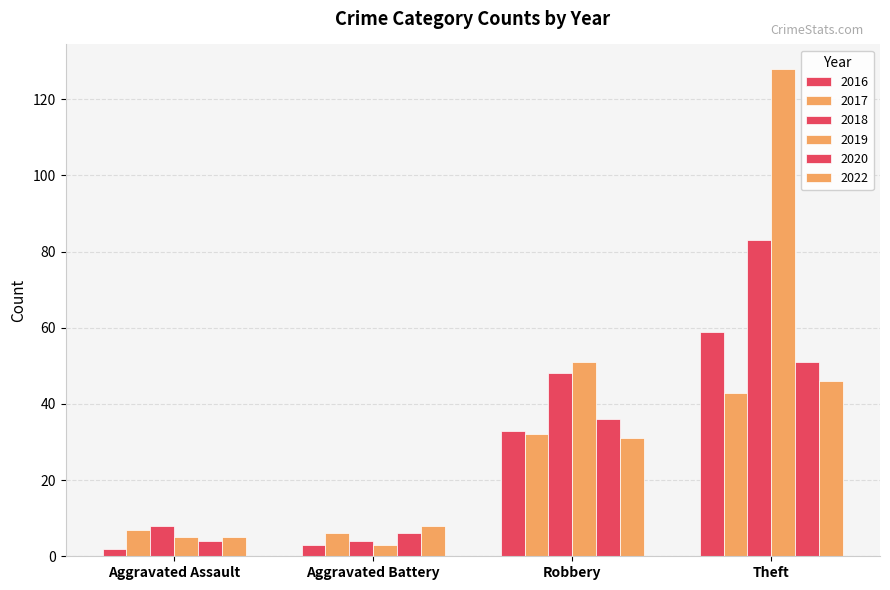

What is the difference between the highest and lowest values at Aggravated Battery?

5